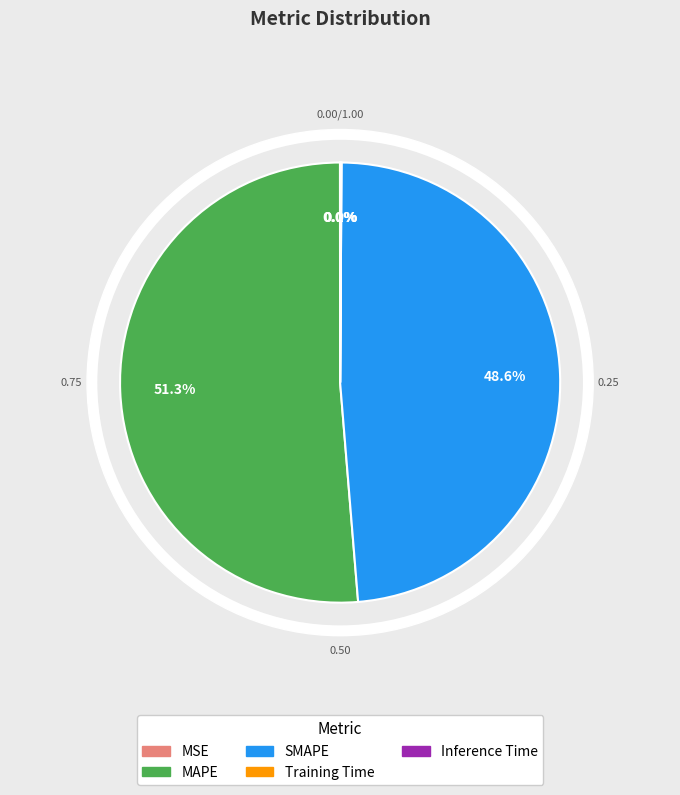

To the nearest percent, what is the difference between the largest and smallest slice percentages?

51%